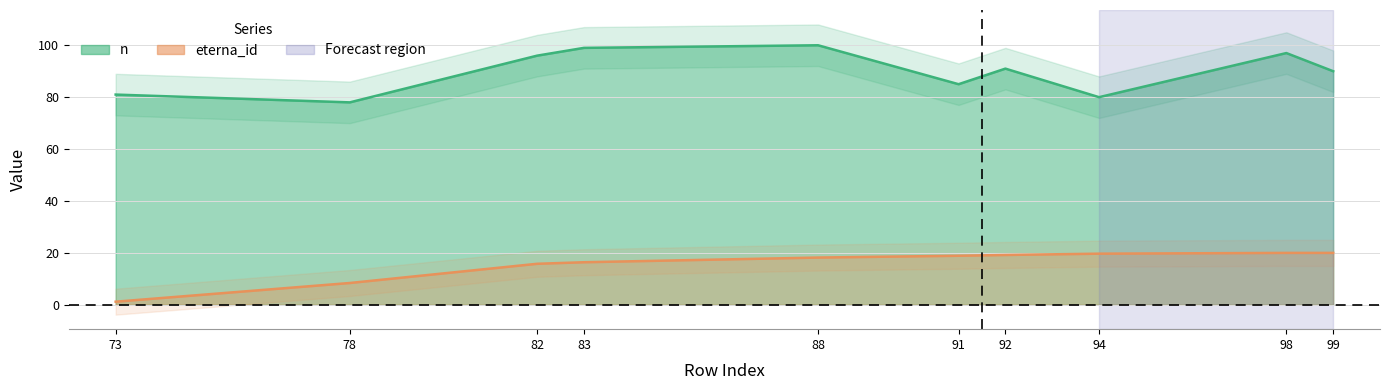

At which label does eterna_id reach its peak?

98